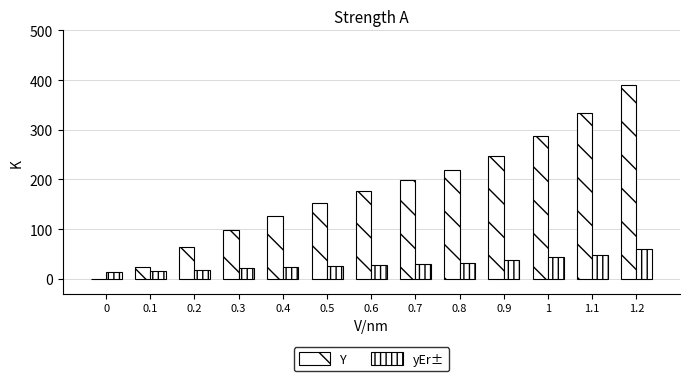

What is the total value across all series at 0.8?

251.9